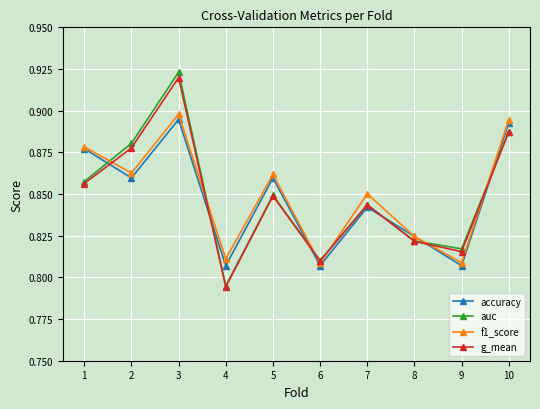

How many g_mean values are between 0 and 1?

10